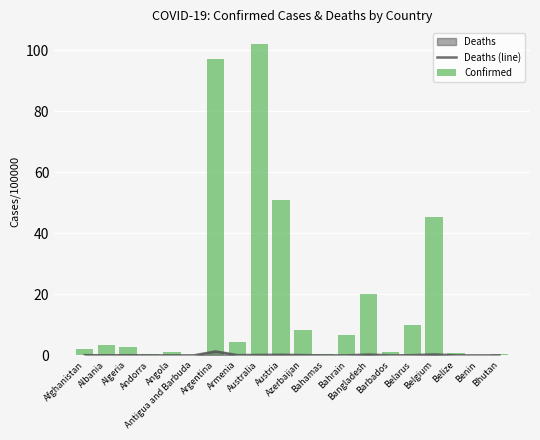

How many groups of bars are there?

20